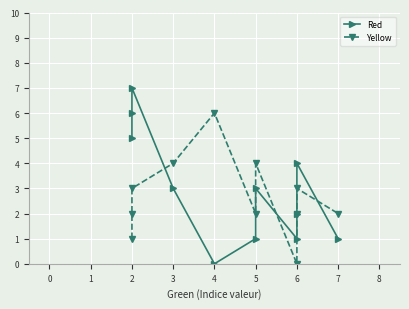

Between 2 and 5, which is larger?

2